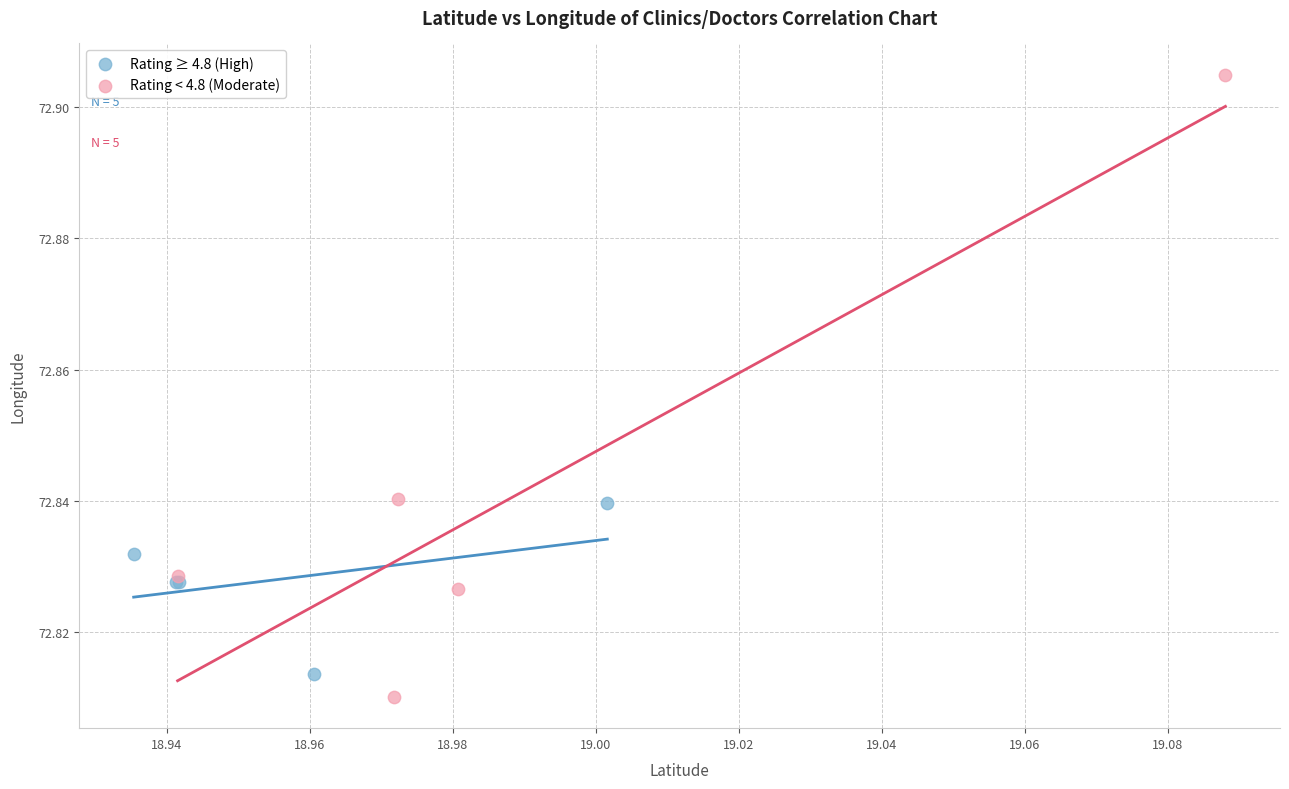

Which series contains the highest Y value?

Rating < 4.8 (Moderate)